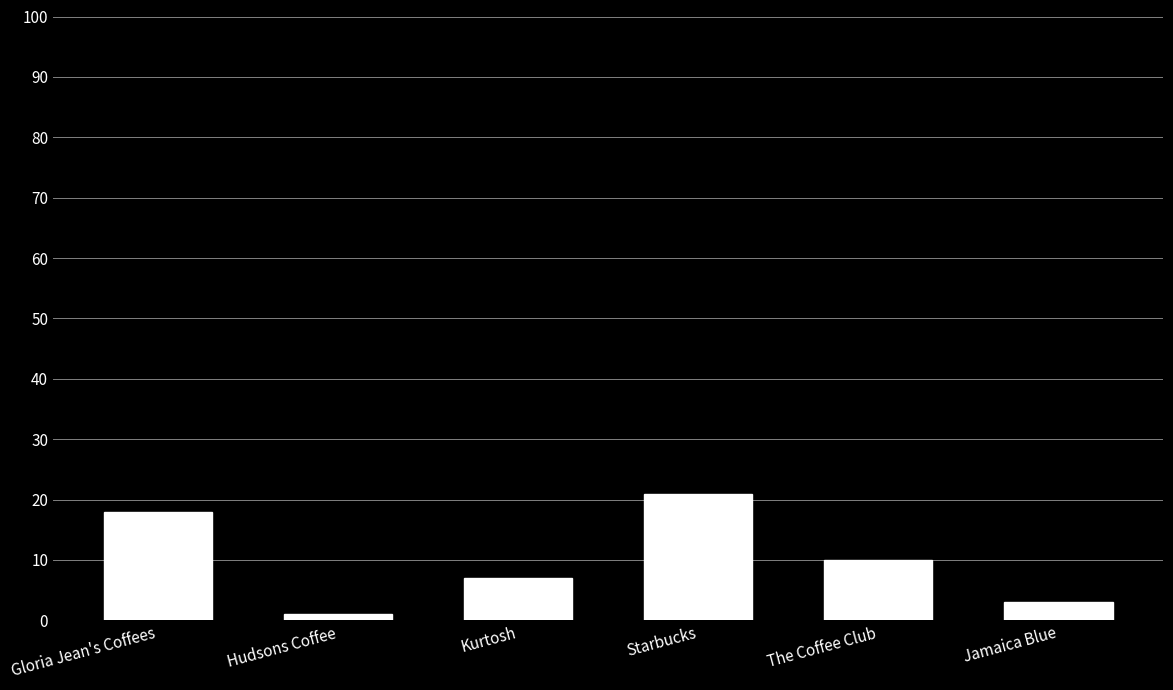

At which category does the chart reach its peak across all series?

Starbucks